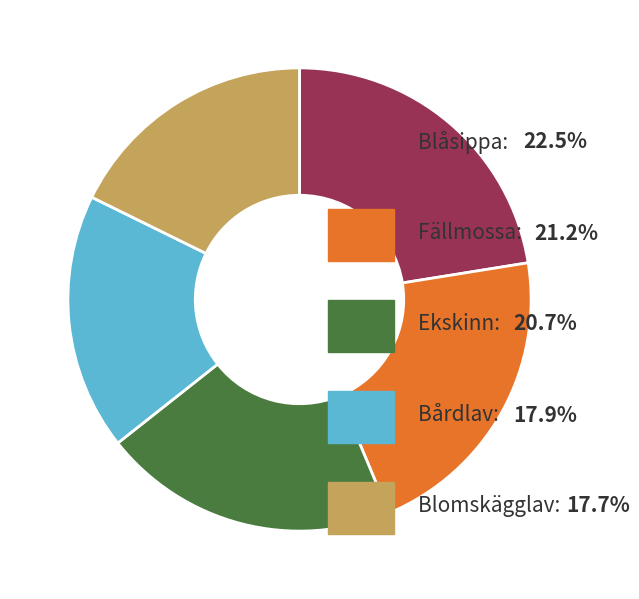

Is there any slice that represents more than half of the pie?

No